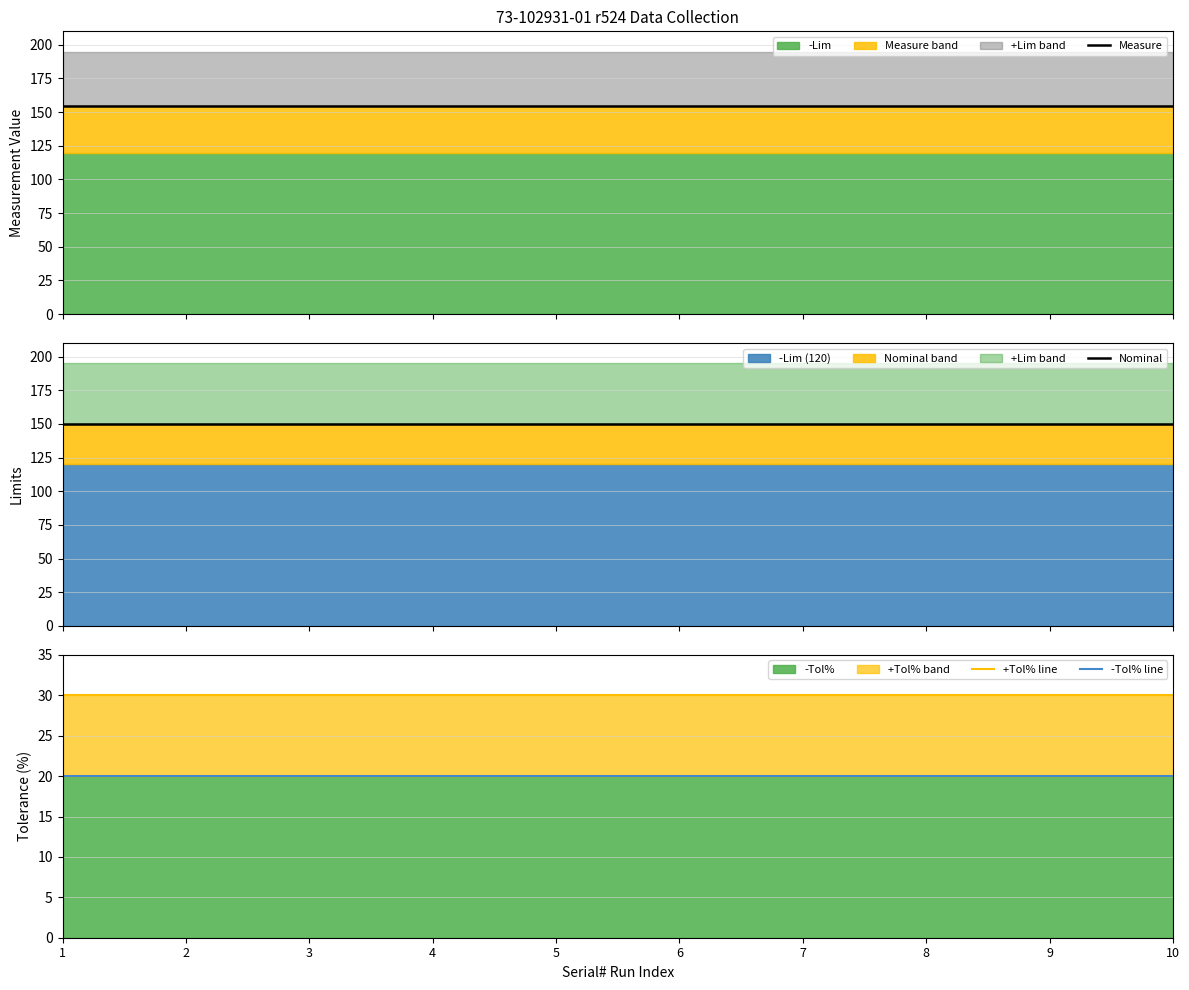

What is the spread (max minus min) of values at 5?

134.5